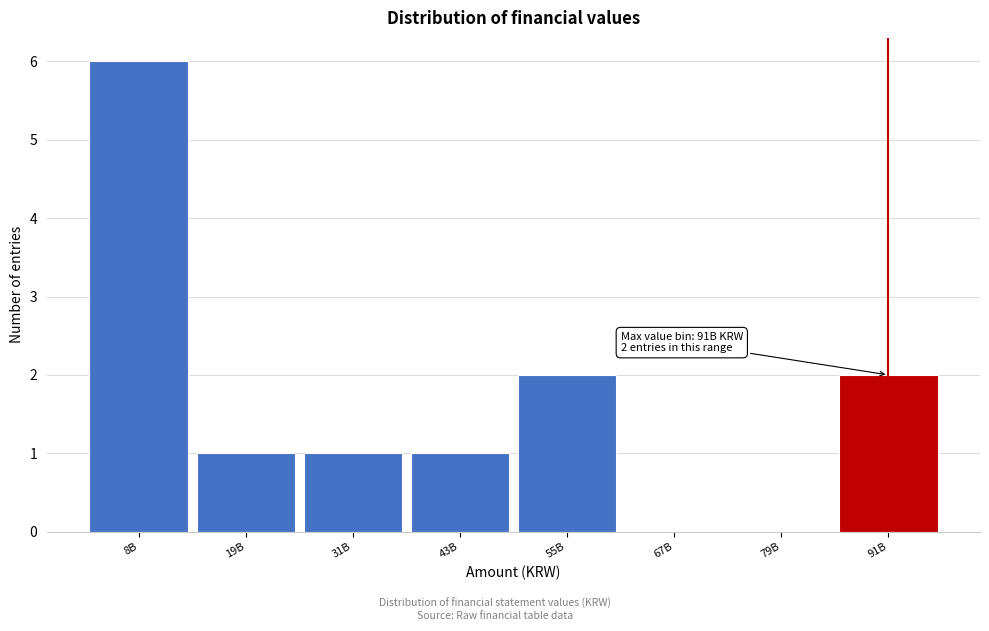

Reading right to left, transcribe all the data shown in this chart.

91B=2	79B=0	67B=0	55B=2	43B=1	31B=1	19B=1	8B=6